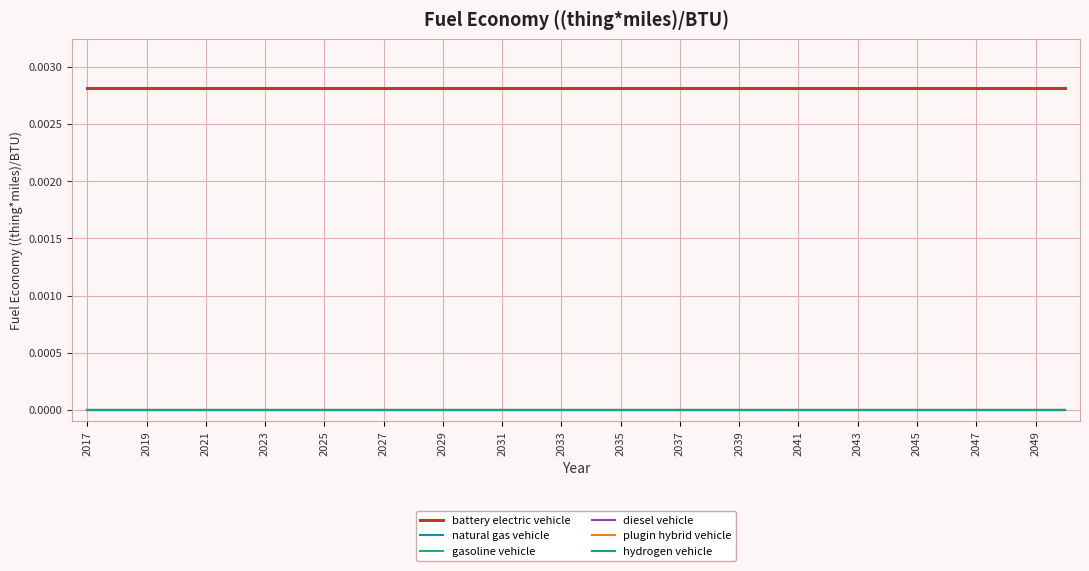

Does the chart have visible grid lines?

Yes